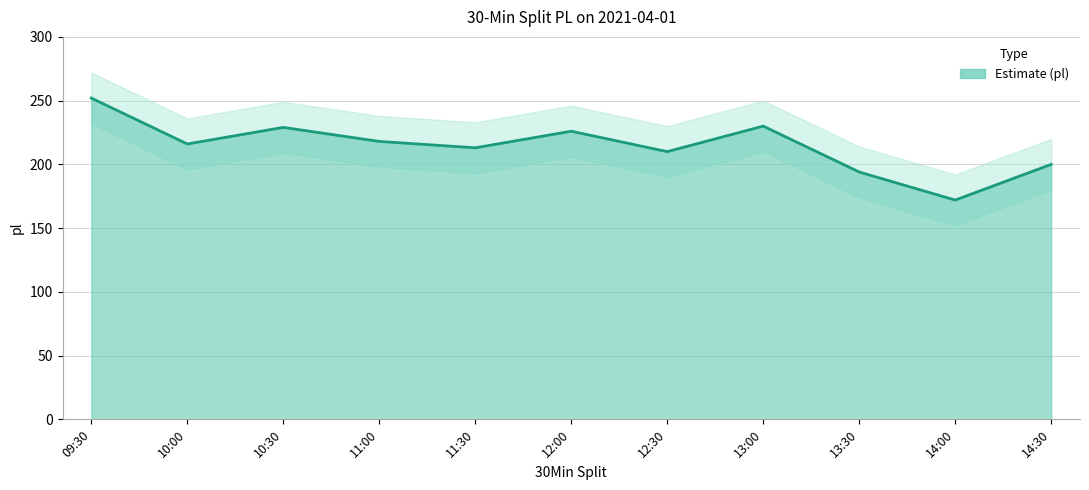

Reading right to left, transcribe all the data shown in this chart.

14:30=200	14:00=172	13:30=194	13:00=230	12:30=210	12:00=226	11:30=213	11:00=218	10:30=229	10:00=216	09:30=252